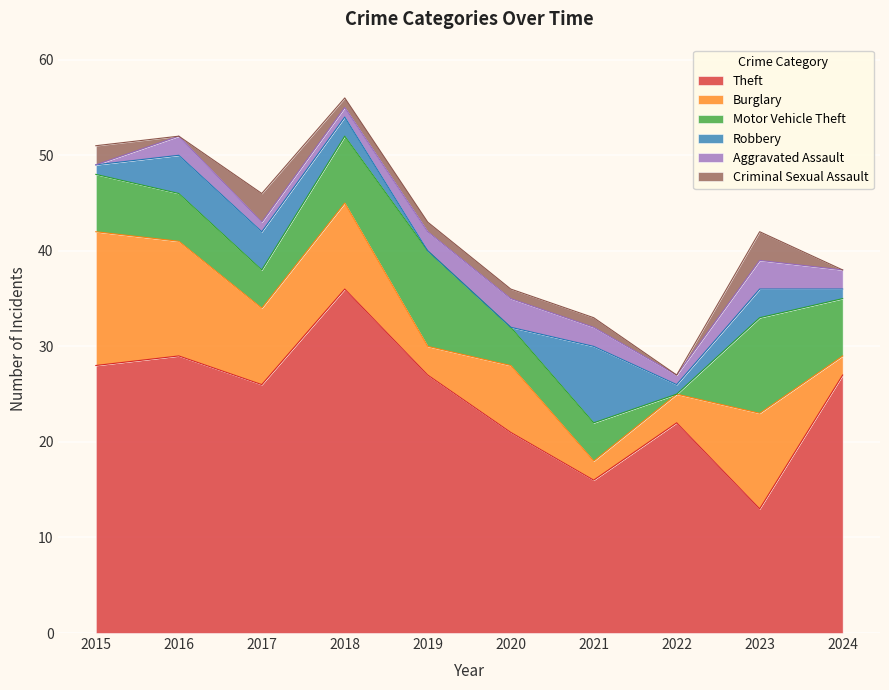

What is the total value across all series at 2019?

43